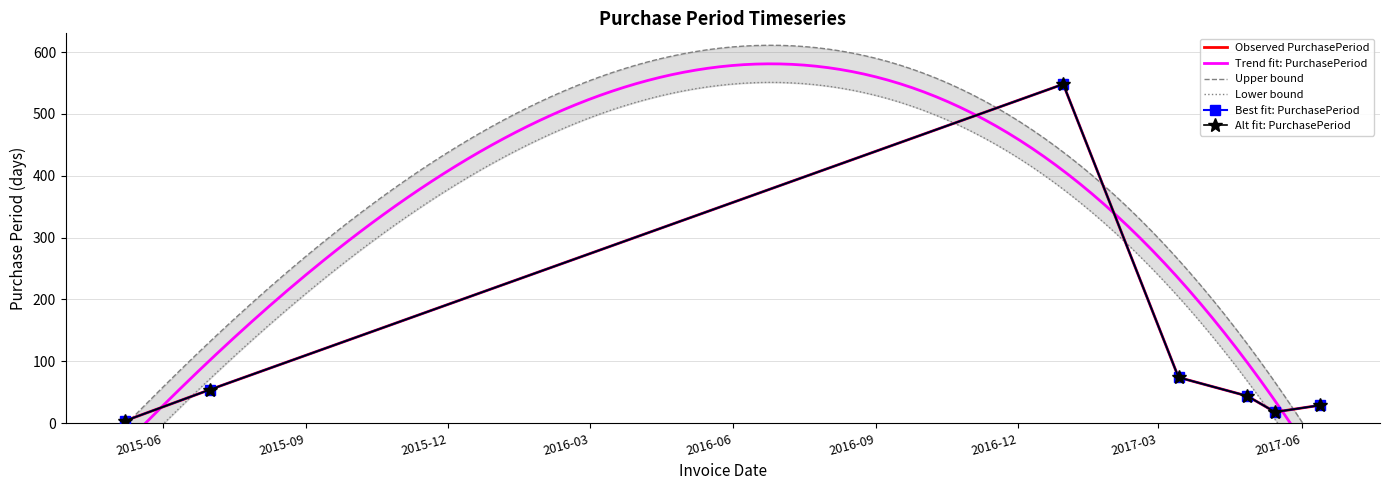

Which label corresponds to the smallest value in the chart?

2015-05-08